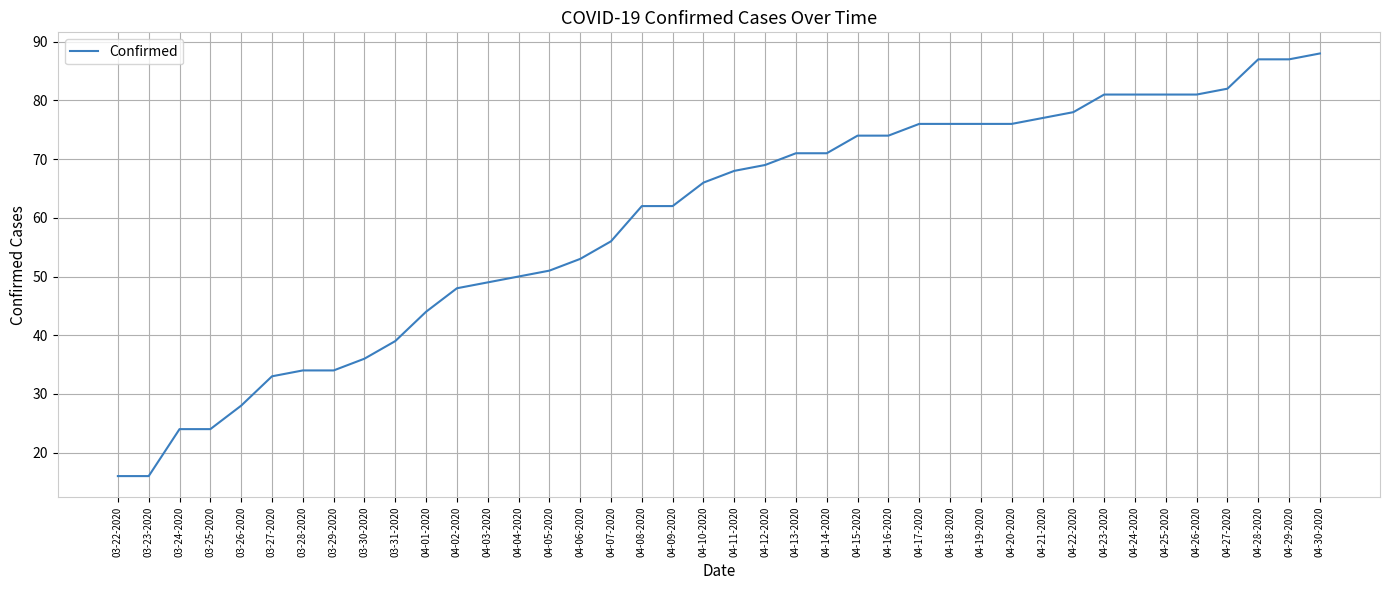

What position from the right is 03-25-2020?

37